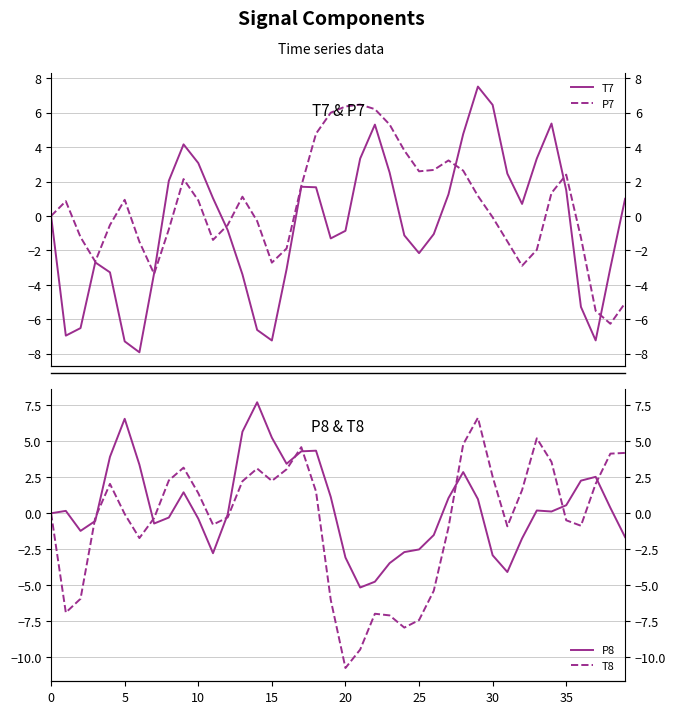

What is the lowest value of the P7 series?

-6.3